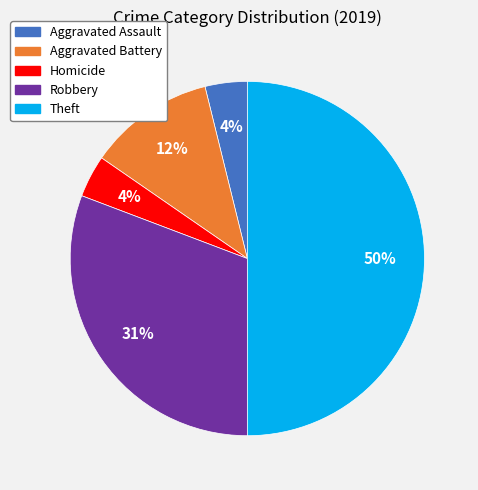

To the nearest percent, what is the difference between the largest and smallest slice percentages?

46%